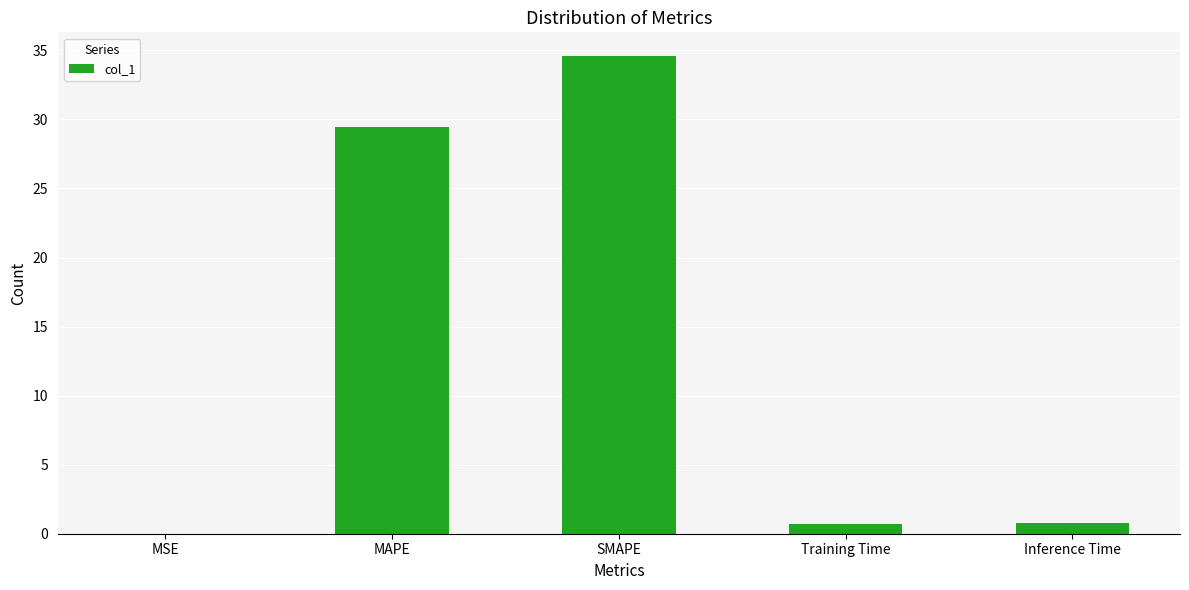

What is the average value?

13.1